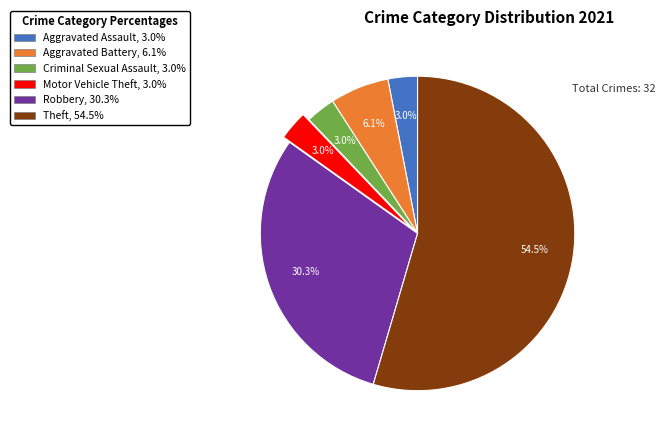

Which slice is the largest?

Theft